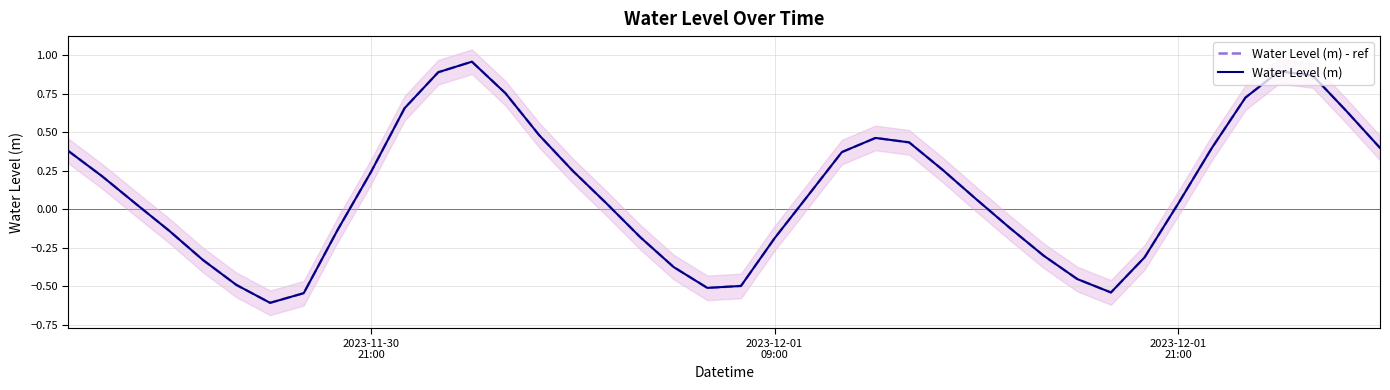

What are all the series names shown in the legend?

Water Level (m) - ref, Water Level (m)